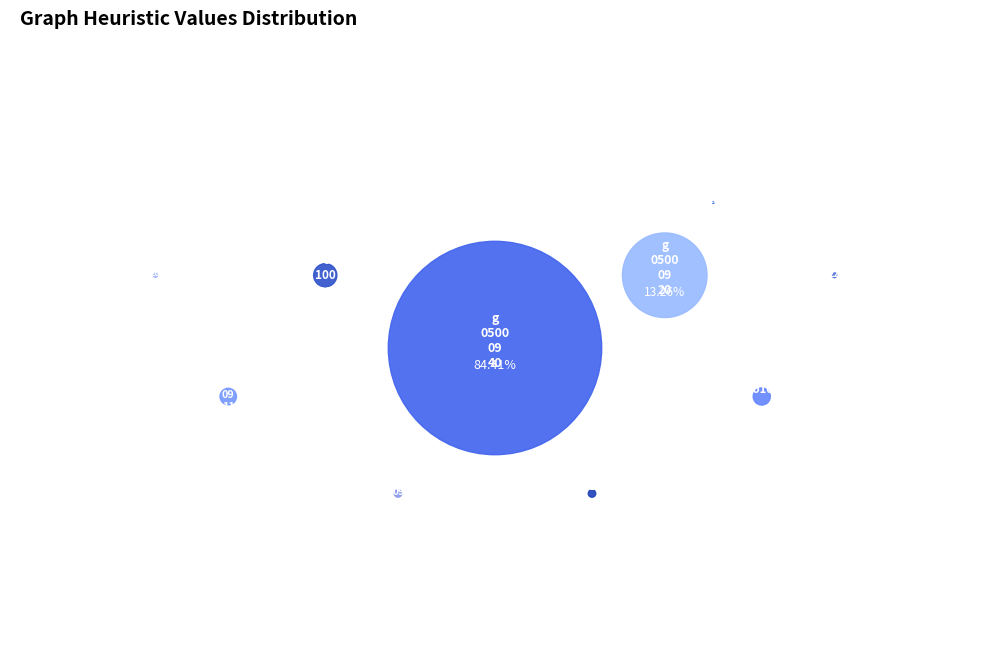

Between ex_20 and t_0500_22_01, which is larger?

t_0500_22_01